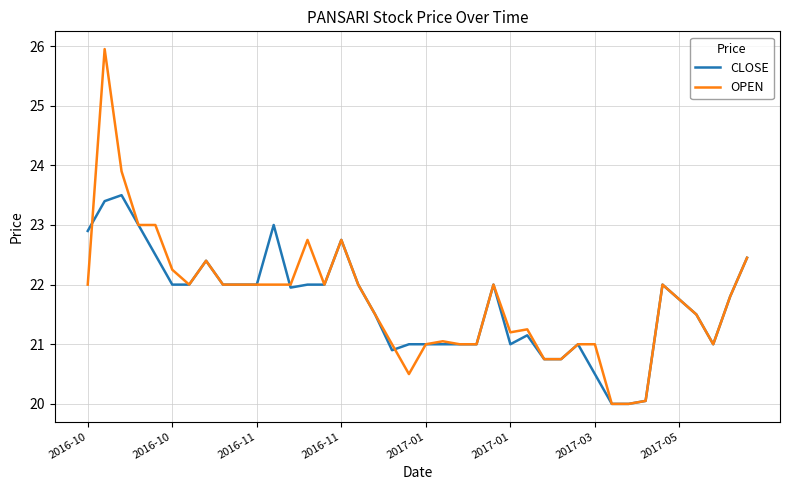

What is the minimum value shown in the chart?

20.0